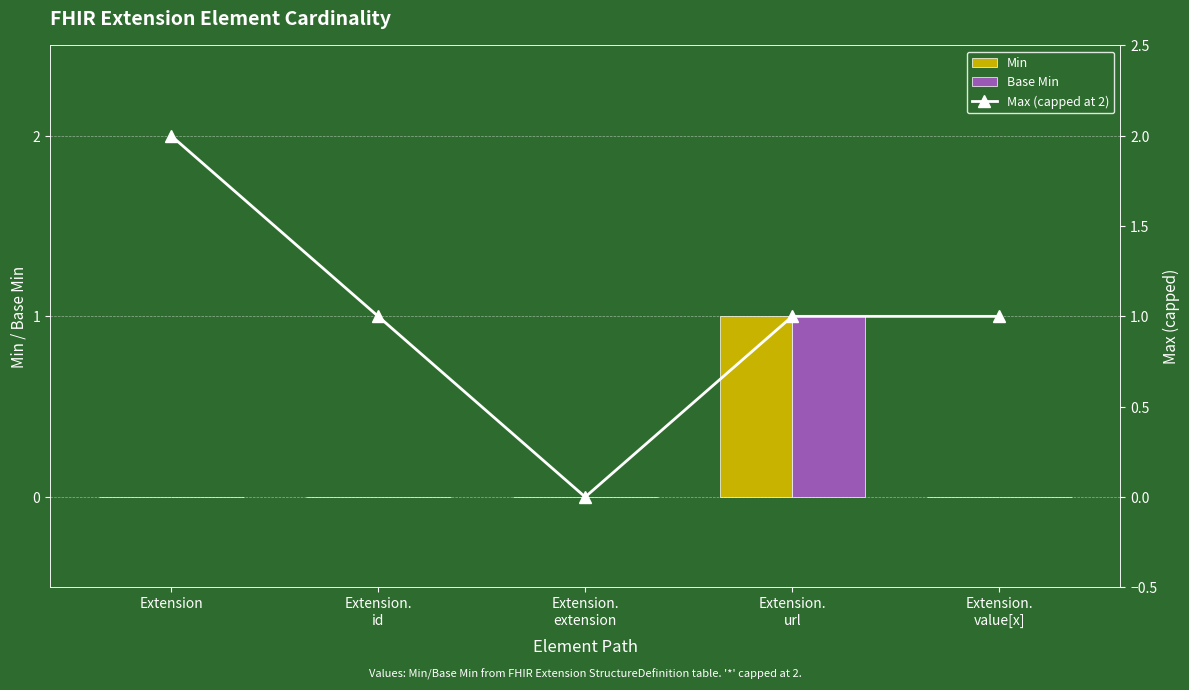

What is the difference between the maximum and second lowest values in the Max (capped at 2) series?

1